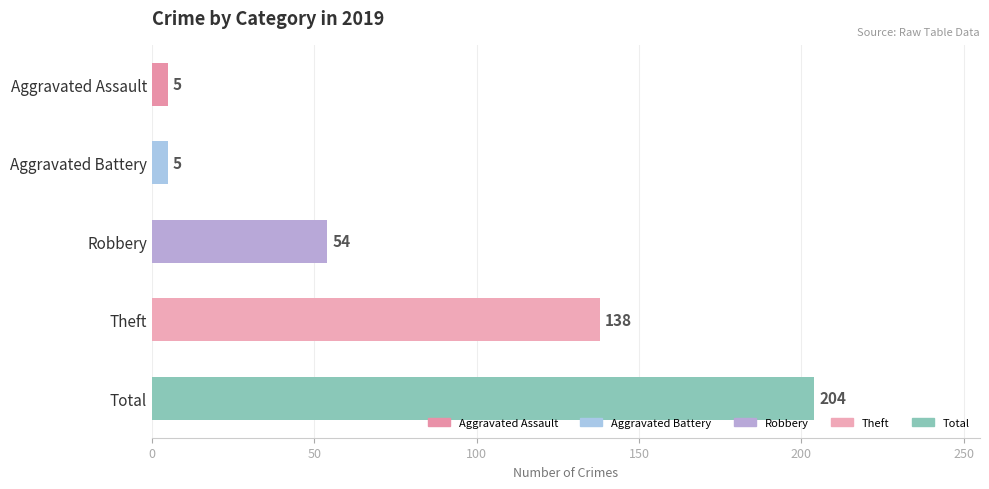

Are the bars horizontal?

Yes